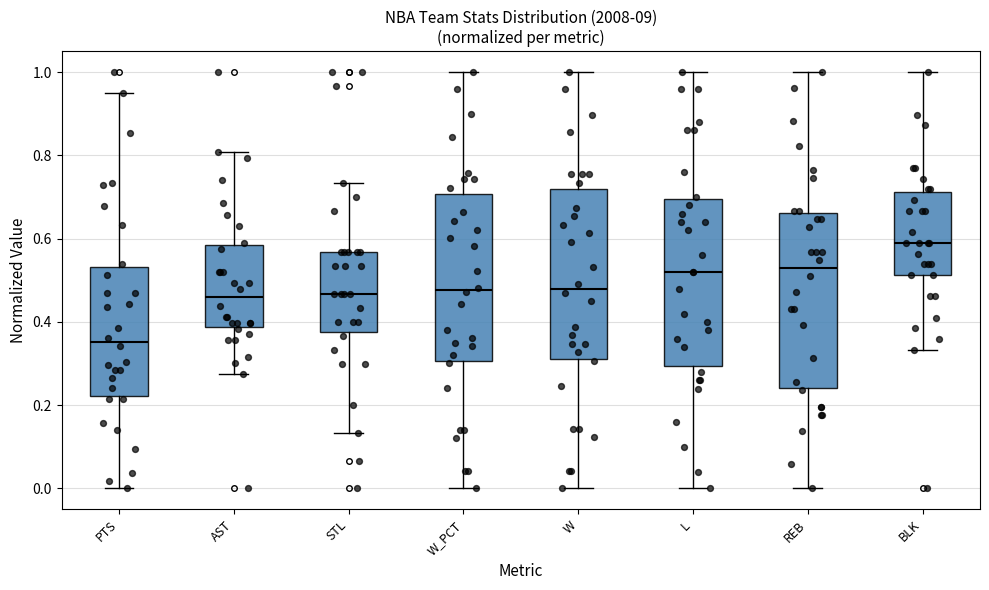

Where does the lower whisker of the box for W_PCT end on the y-axis? The values are not printed on the chart, so give them approximately, as read against the axis.

0.00